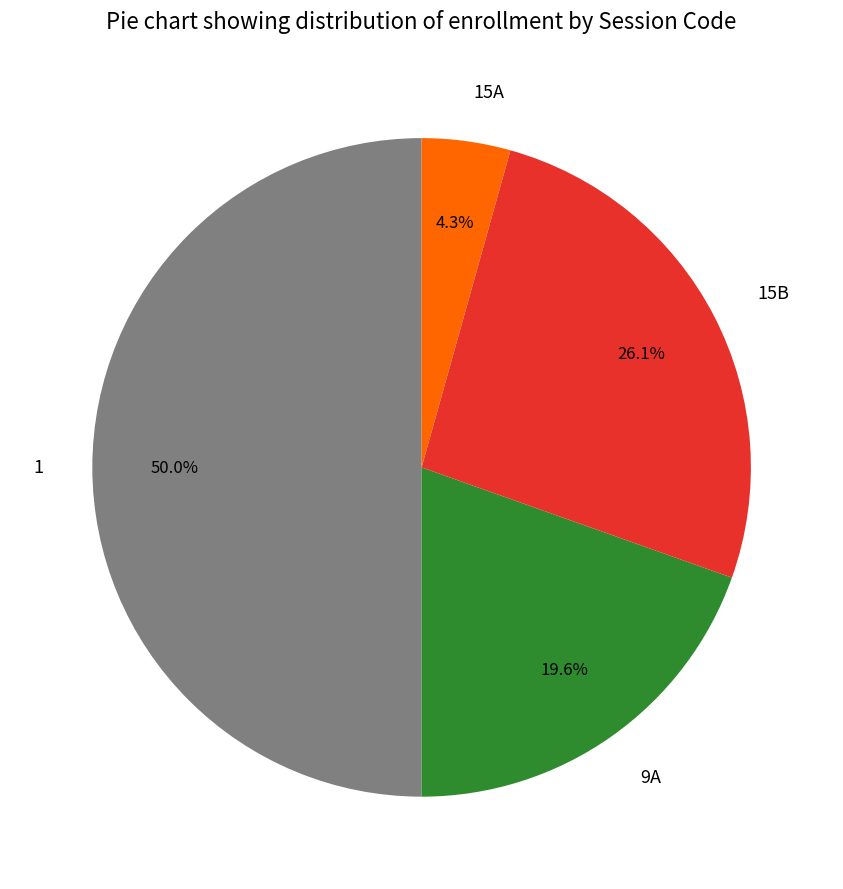

To the nearest percent, what percentage of the pie is 1?

50%